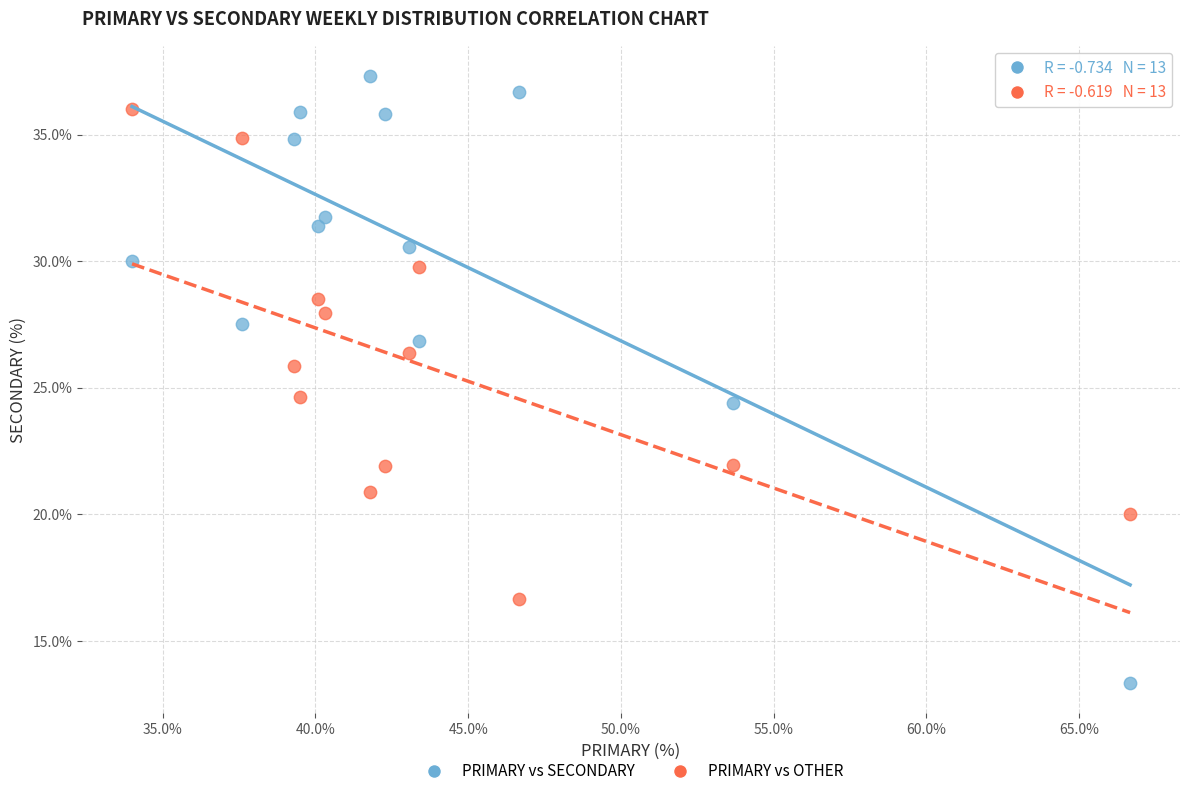

Across all data points, what is the range of Y values (max minus min)?

24.0